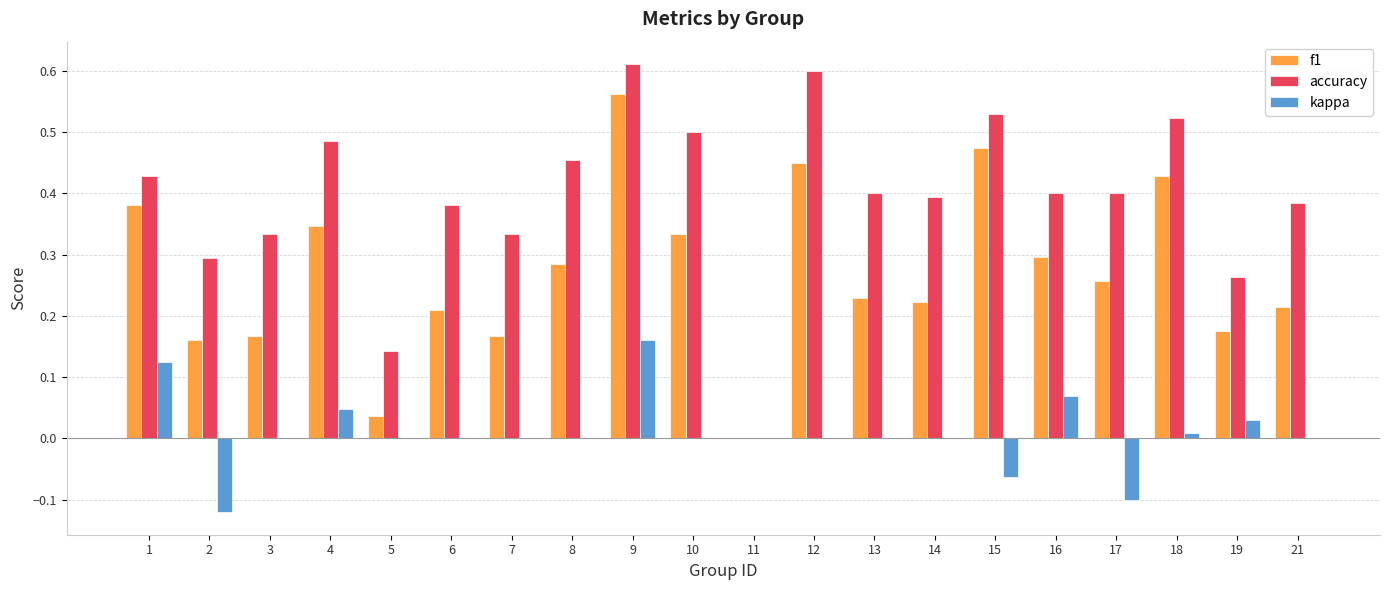

What is the sum of all f1 values?

5.4